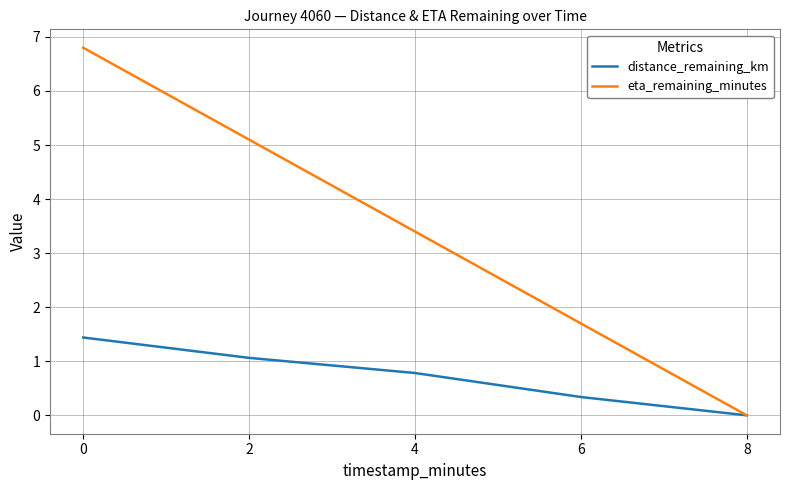

What is the sum of all eta_remaining_minutes values?

17.0